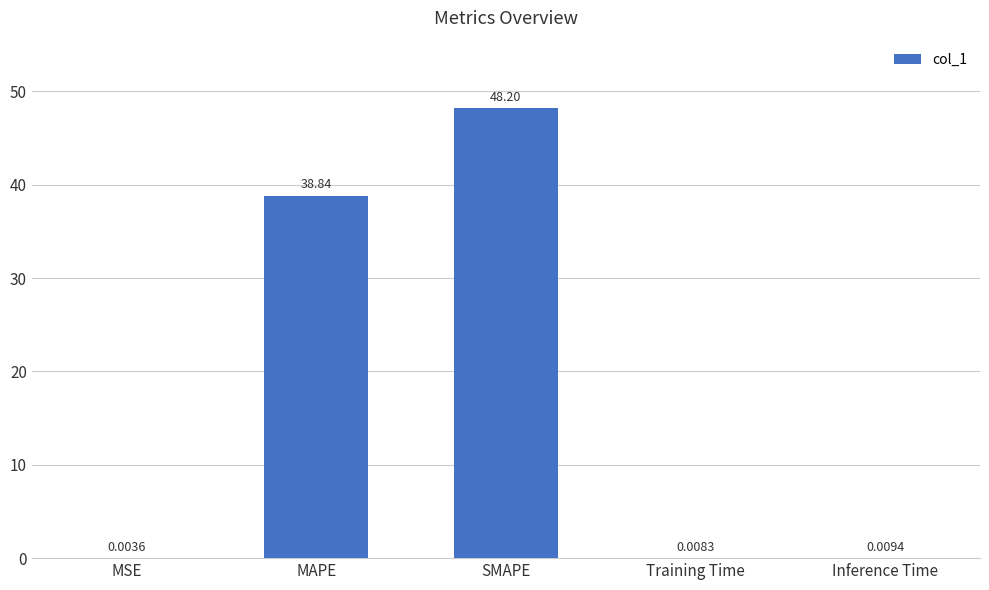

What is the sum of all values?

87.1